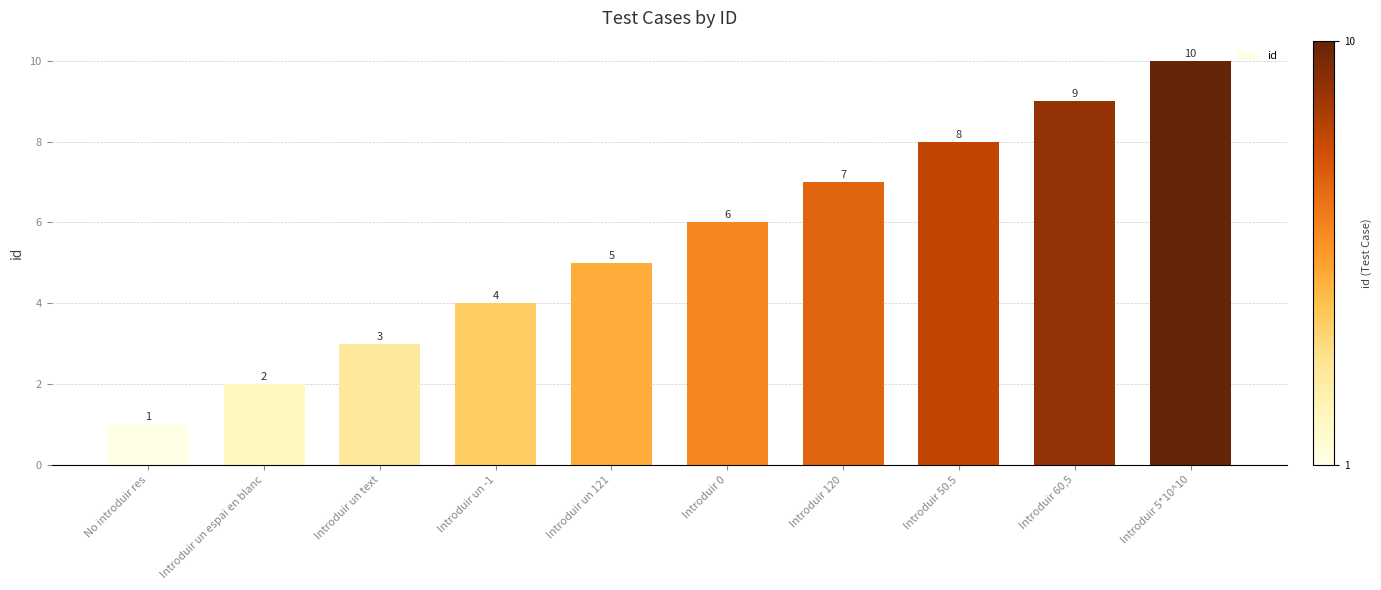

What is the greatest value displayed?

10